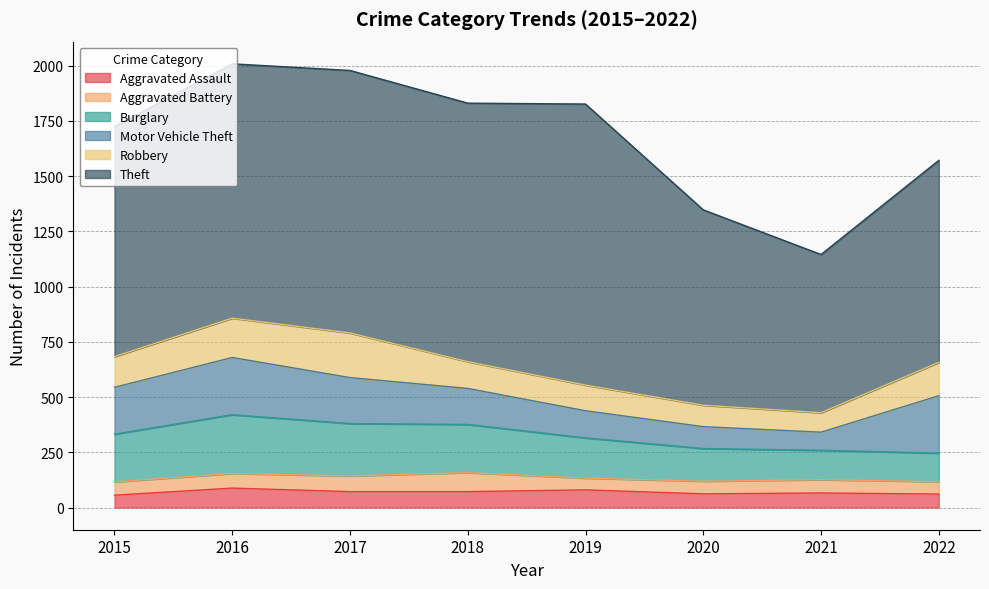

What is the total value across all series at 2022?

1571